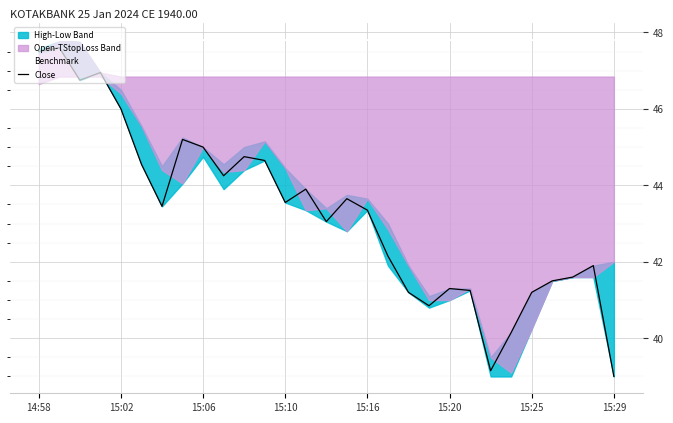

Is it true that Close equals 43.4 at 15:16?

True